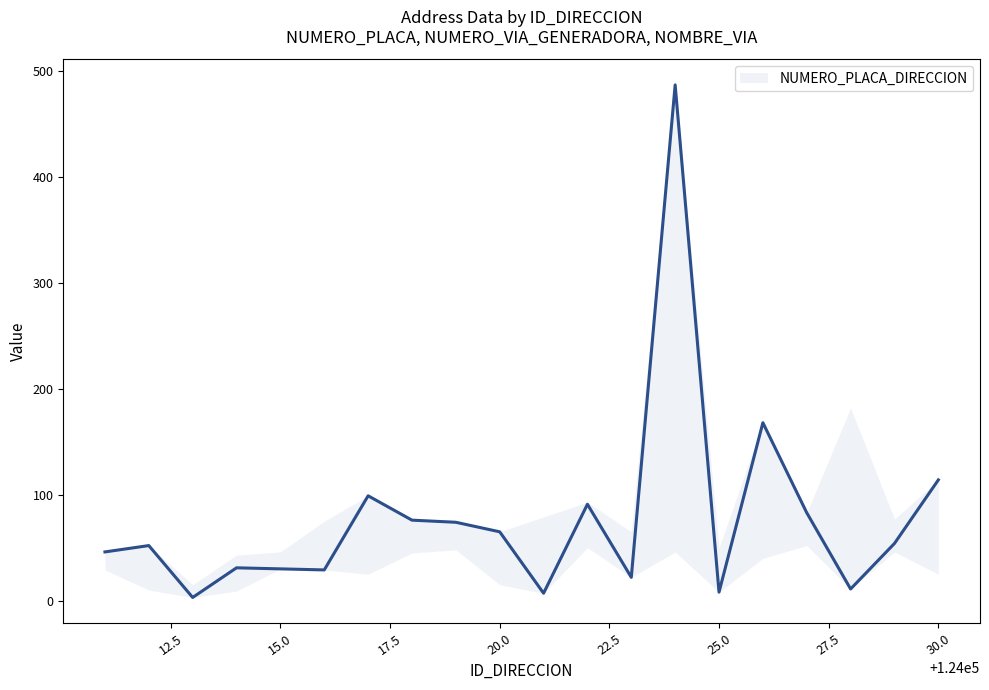

Does the chart have visible grid lines?

No